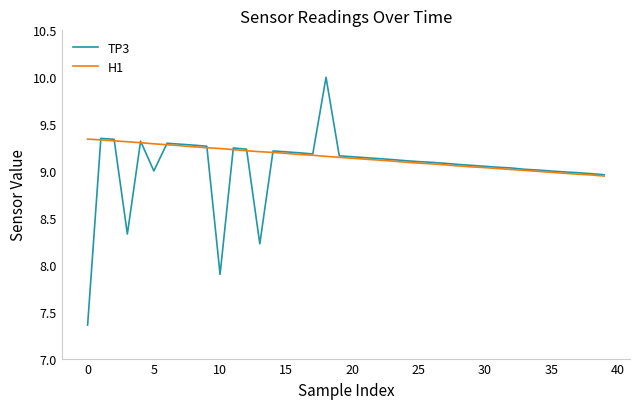

What is the difference between the maximum and minimum values in the TP3 series?

2.6